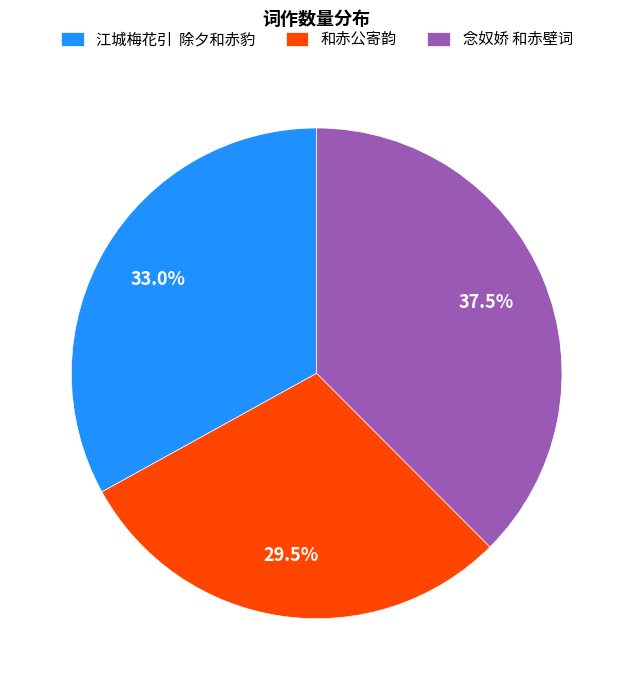

Which category has the biggest portion of the pie?

念奴娇 和赤壁词